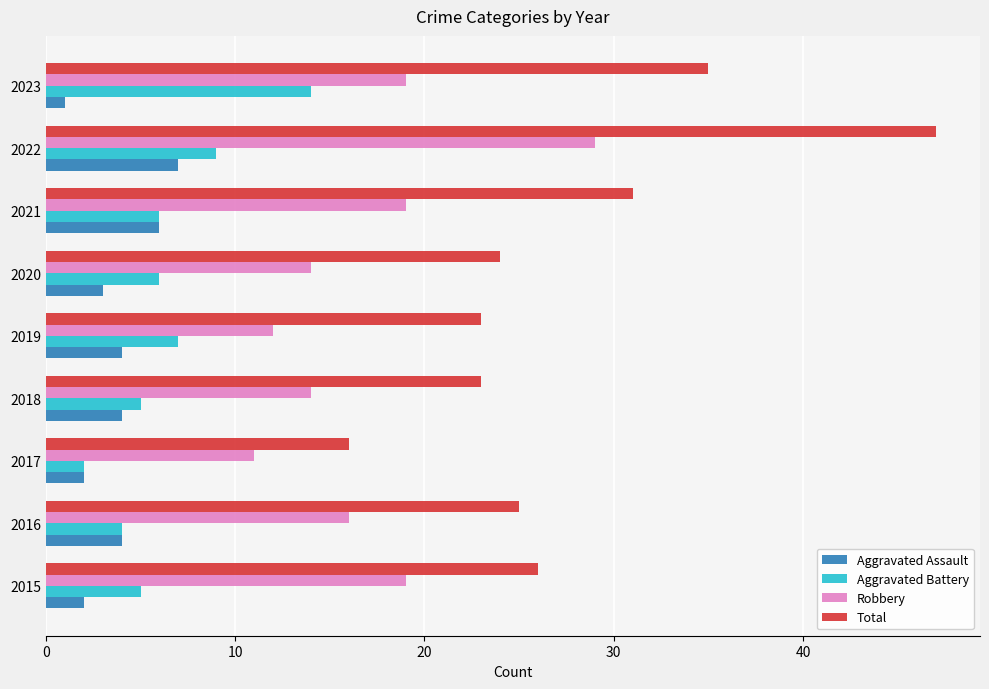

What is the difference between the maximum and minimum values in the Total series?

31